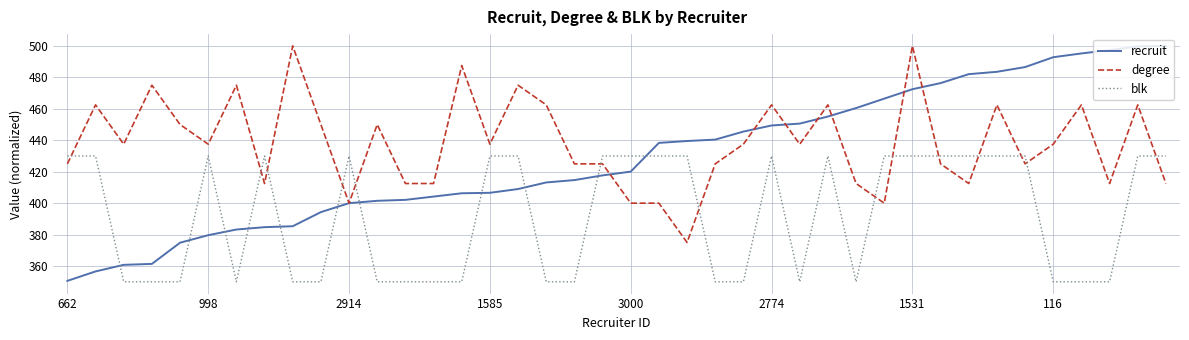

Which series has the largest range (max minus min)?

recruit